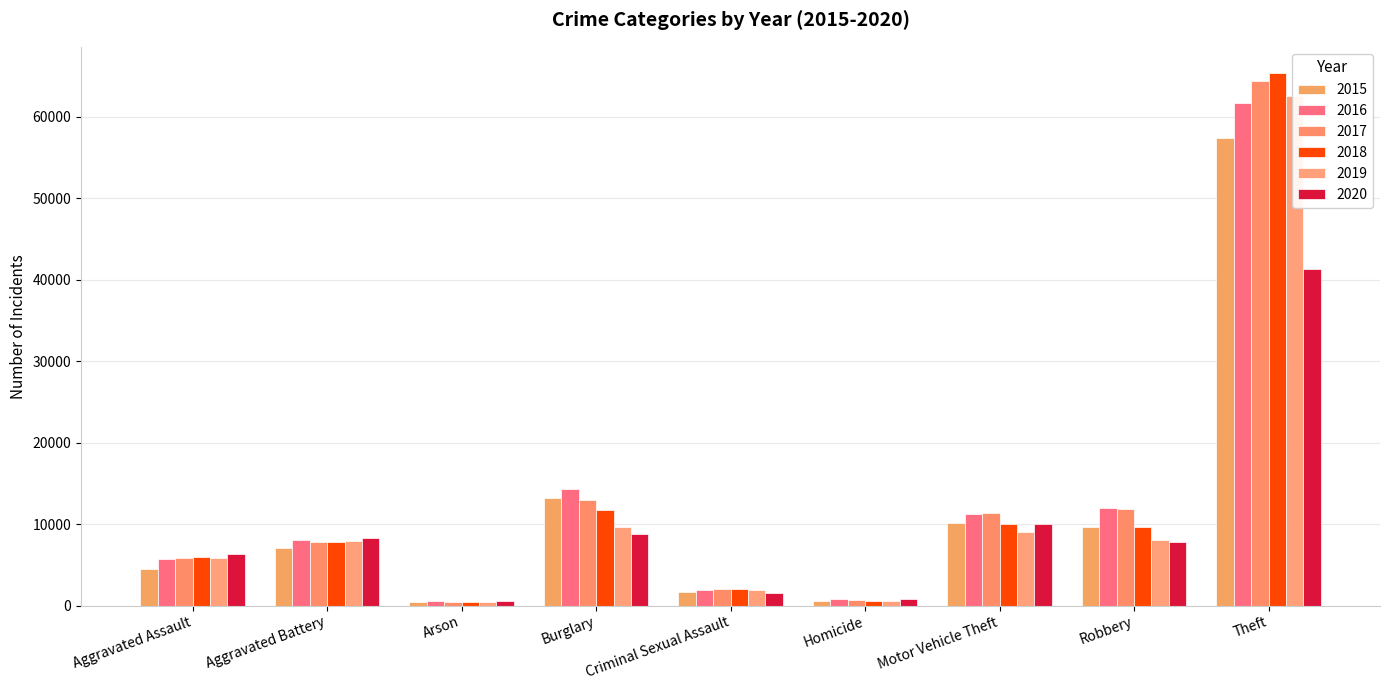

What is the difference between the maximum and minimum values in the 2016 series?

61110